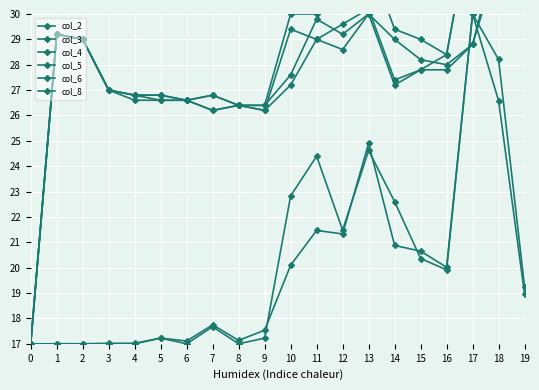

The col_5 series shows 39.0 at 9. True or false?

False